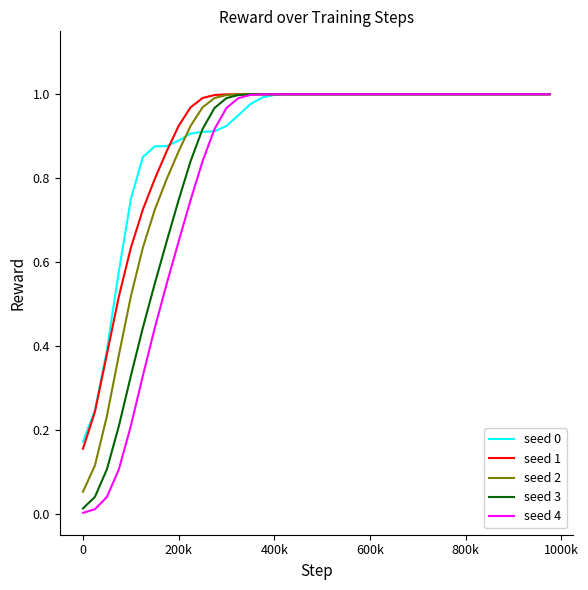

Which series has the widest spread of values?

seed 4